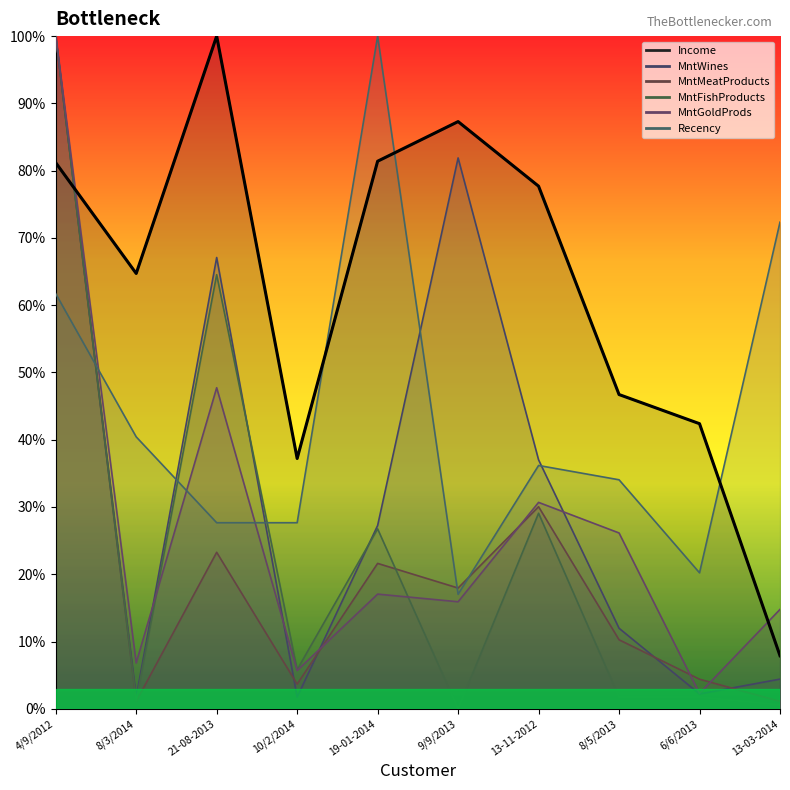

How many data points are above 77?

5